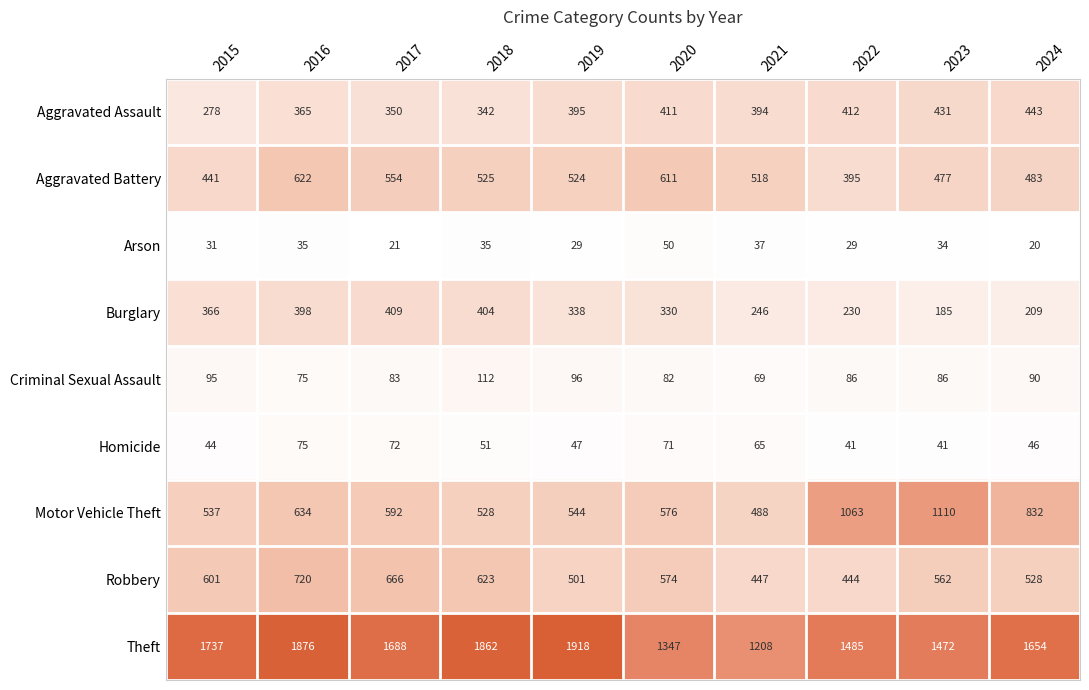

What is the sum of the Aggravated Assault values at 2016 and 2022?

777